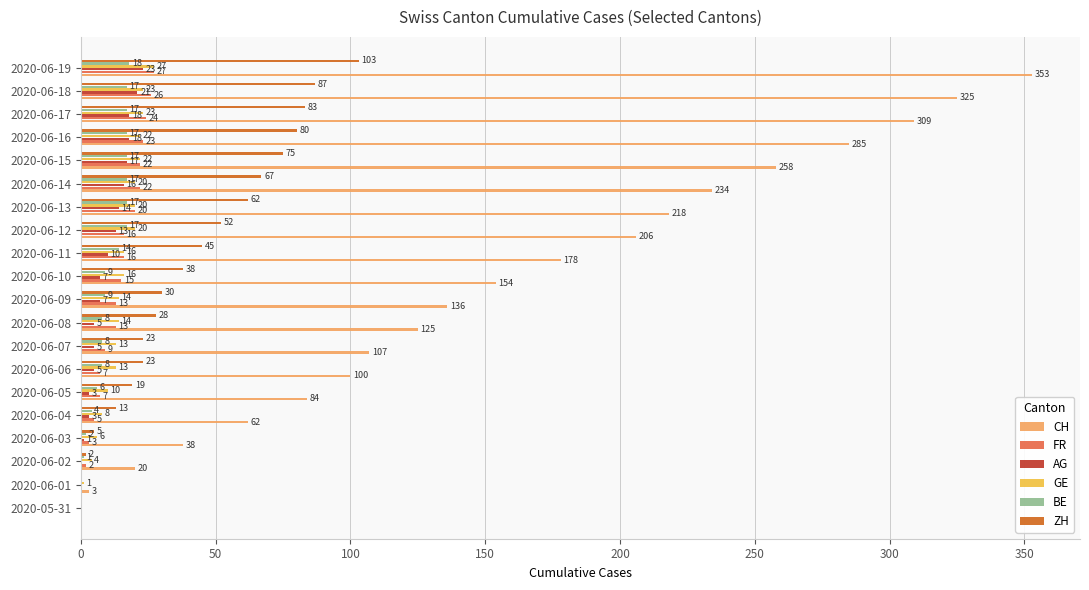

Which series has the largest total across all categories?

CH